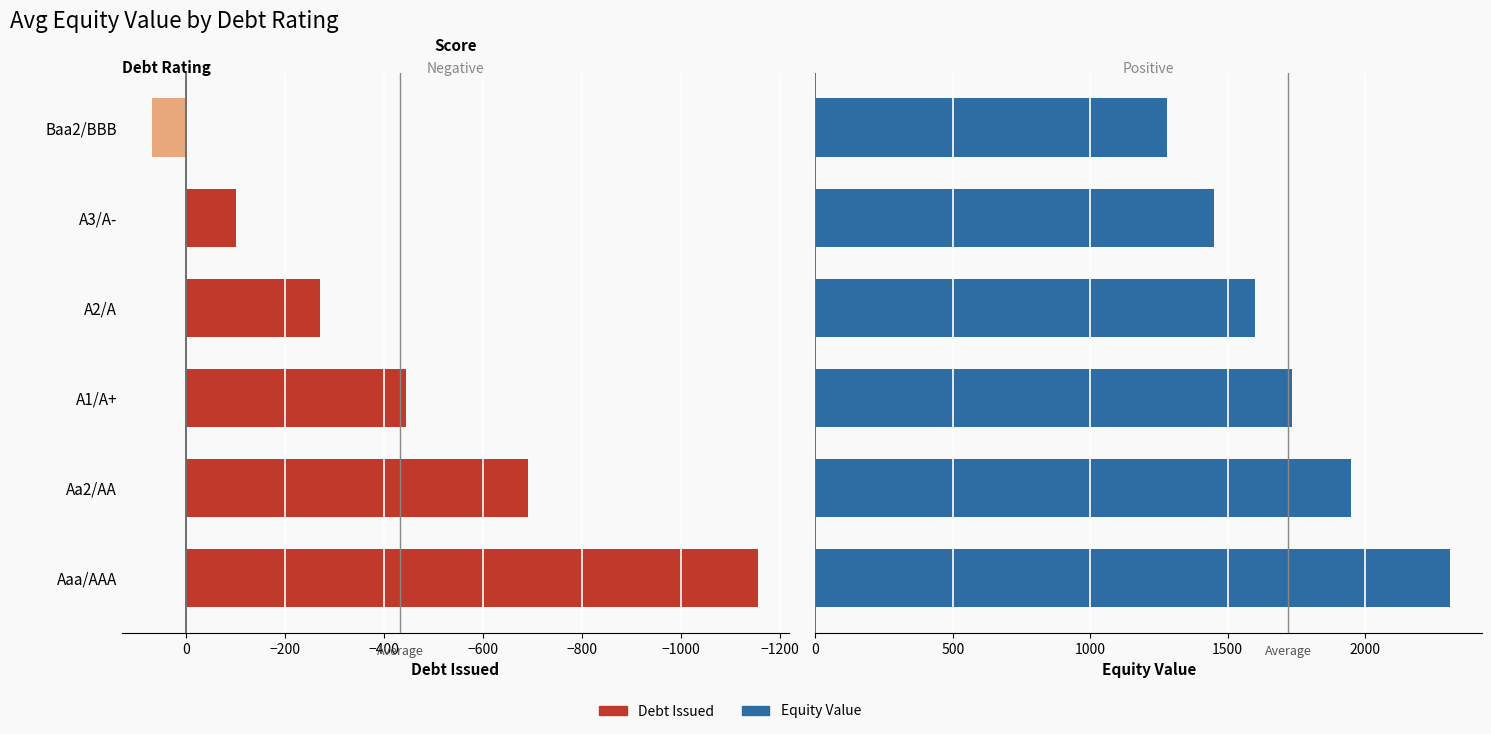

At how many categories does at least one series exceed 102?

6